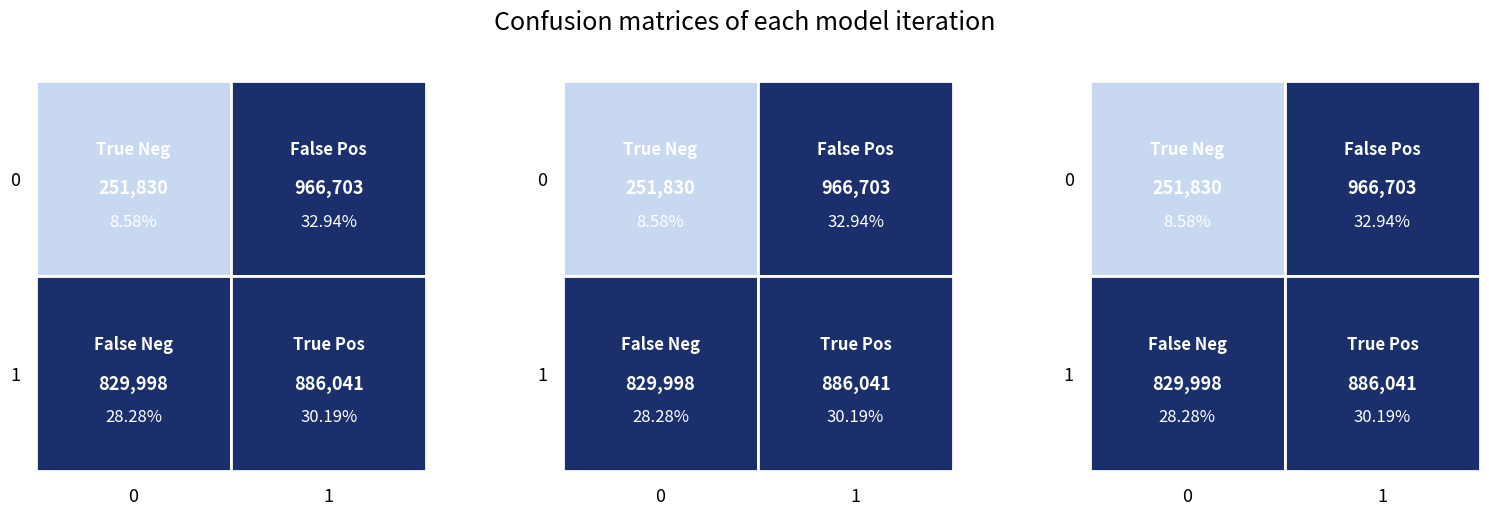

List the series in order of their overall mean, highest first.

1, 0